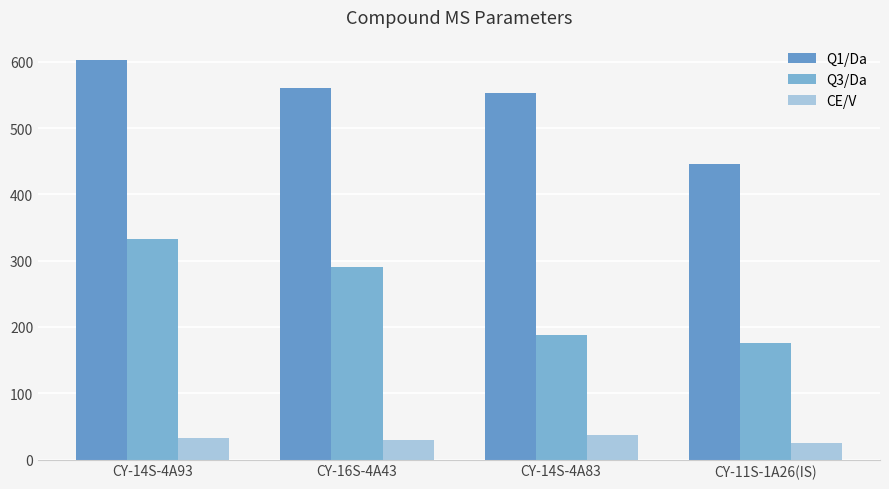

How many CE/V values are between 29 and 37?

3